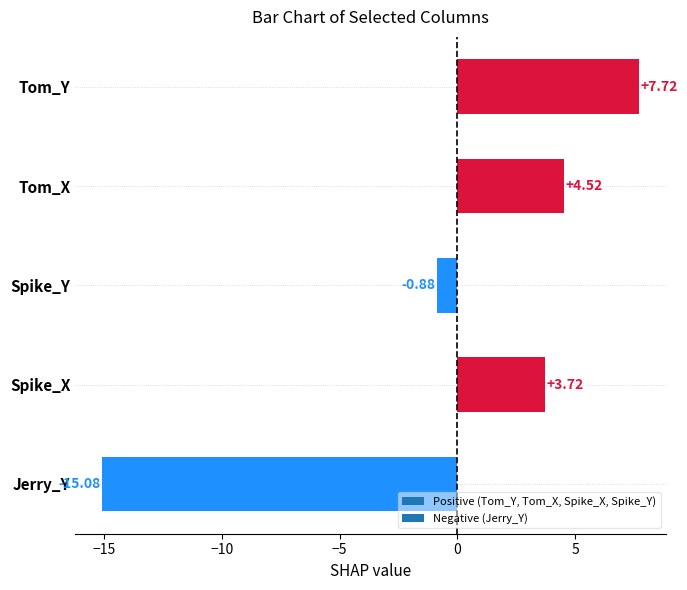

Rank the categories by value from lowest to highest.

Jerry_Y, Spike_Y, Spike_X, Tom_X, Tom_Y